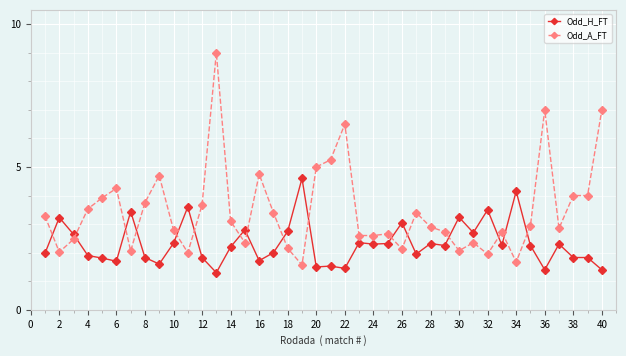

Which series ends up on top after the final intersection of Odd_A_FT and Odd_H_FT?

Odd_A_FT